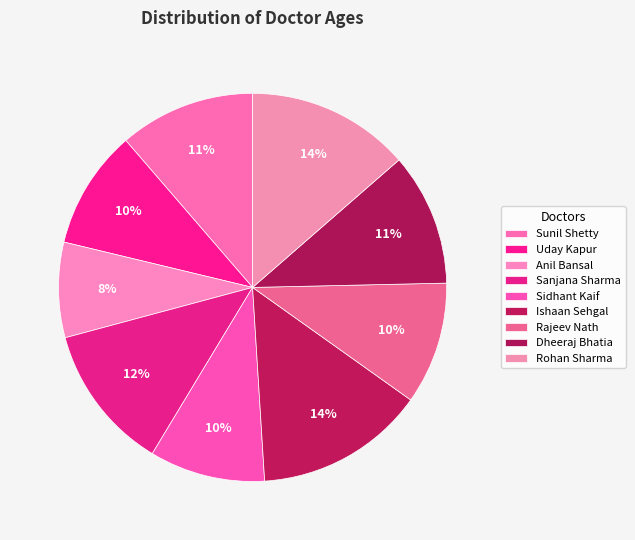

To the nearest percent, what is the combined percentage of Anil Bansal and Rajeev Nath?

18%